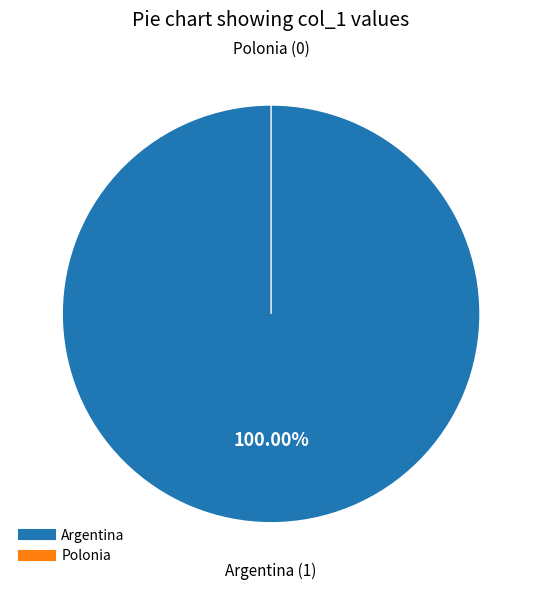

Which has a higher value, Polonia or Argentina?

Argentina